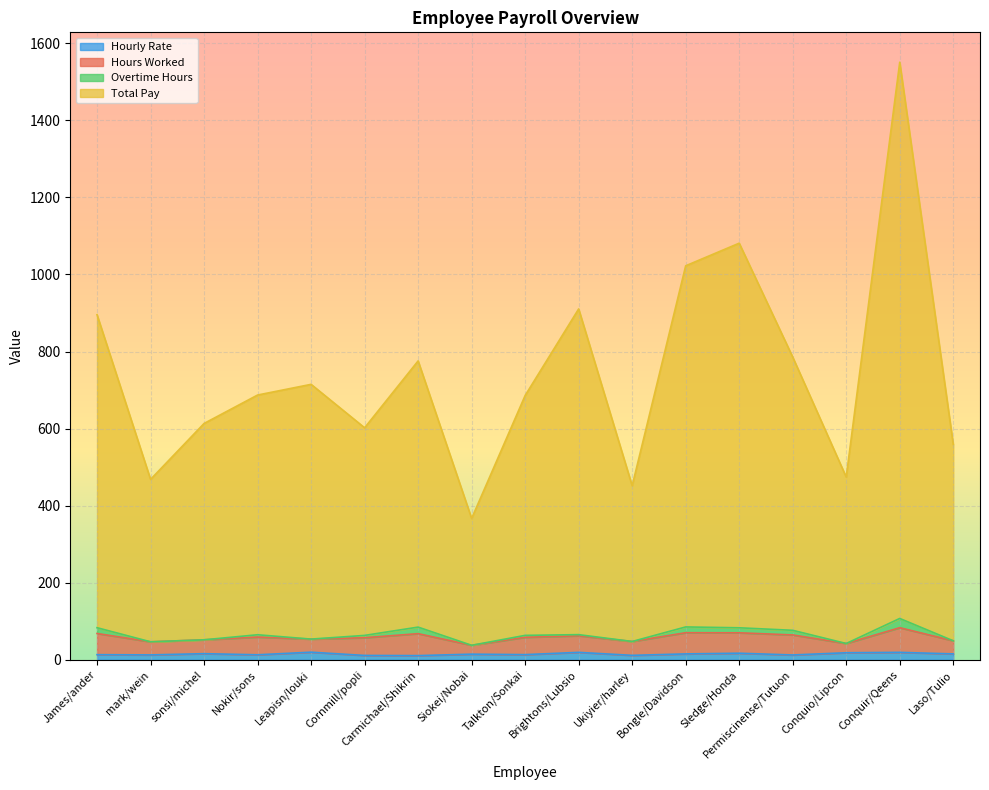

List the labels in order of Hourly Rate value, smallest first.

Carmichael/Shikrin, Cornmill/popli, Ukiyier/harley, Permiscinense/Tutuon, mark/wein, Nokir/sons, James/ander, Talkton/Sonkai, Siokei/Nobai, Bongle/Davidson, Laso/Tulio, sonsi/michel, Sledge/Honda, Conquio/Lipcon, Brightons/Lubsio, Conquir/Qeens, Leapisn/louki